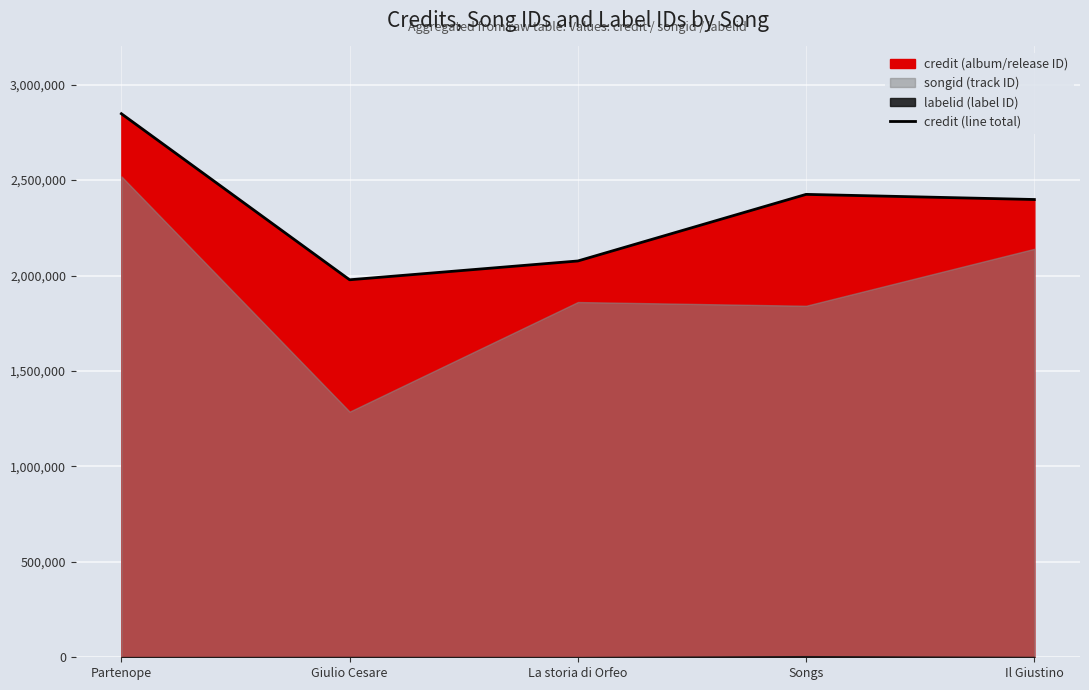

What is the smallest value displayed?

1977599